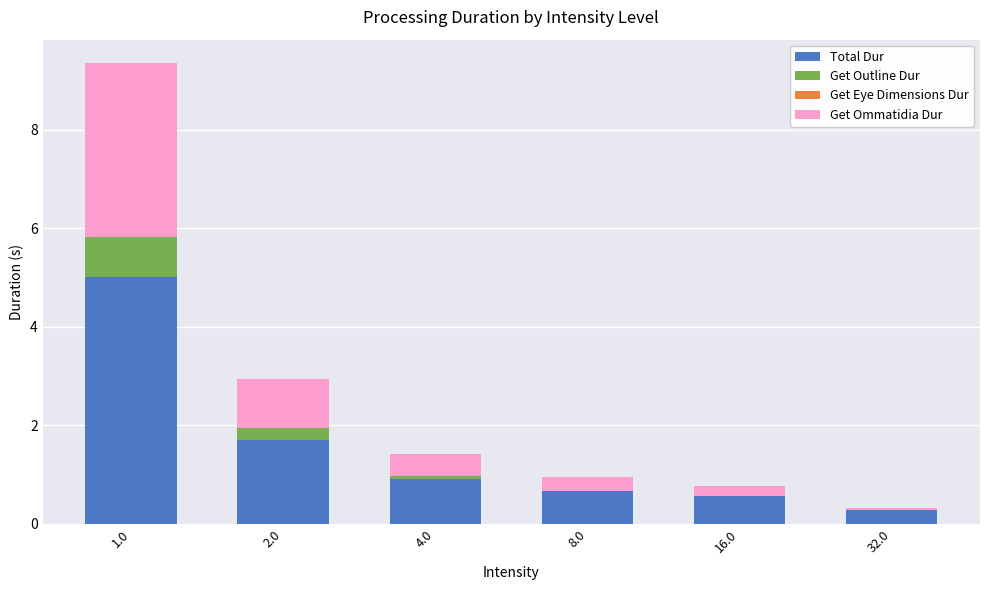

Is it true that Total Dur equals 5.0 at 1.0?

True